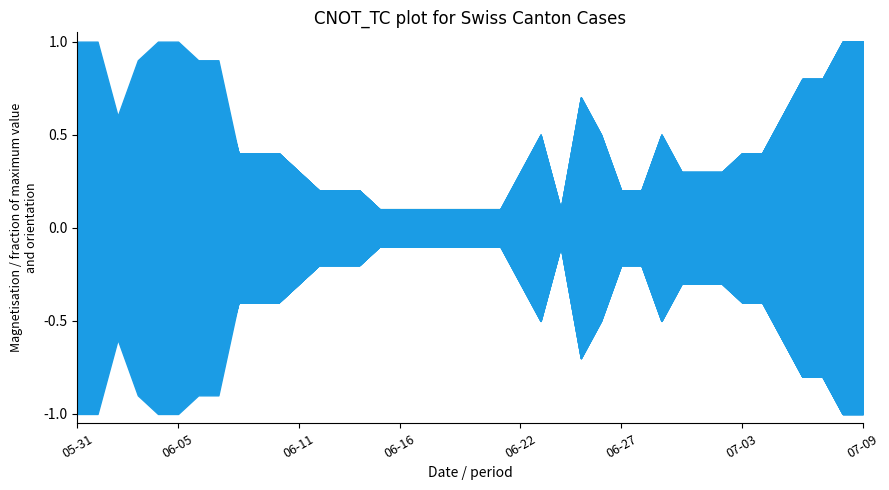

At which label does BL reach its peak?

2020-05-31